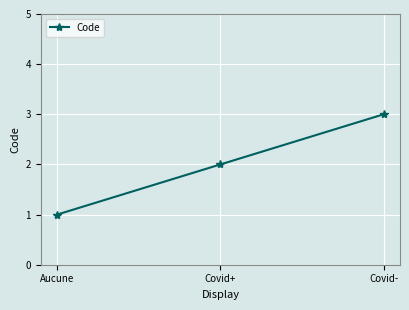

What is the approximate value at Covid+?

2